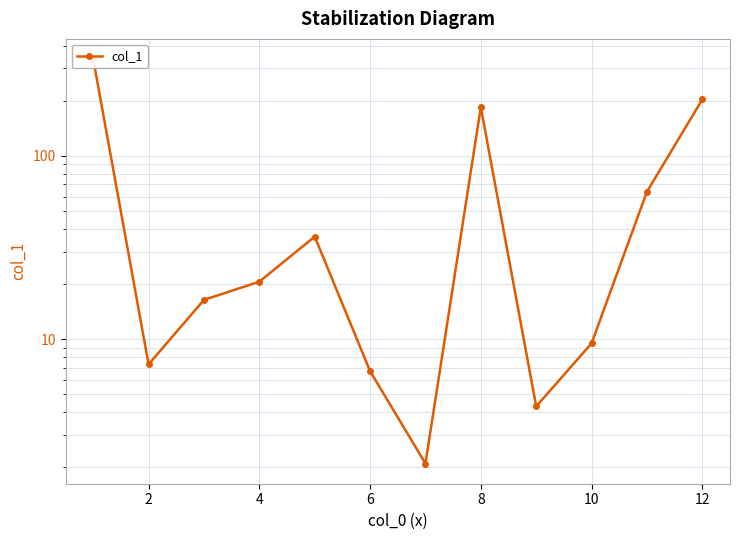

Is it true that the value at 2 is 7.3?

True